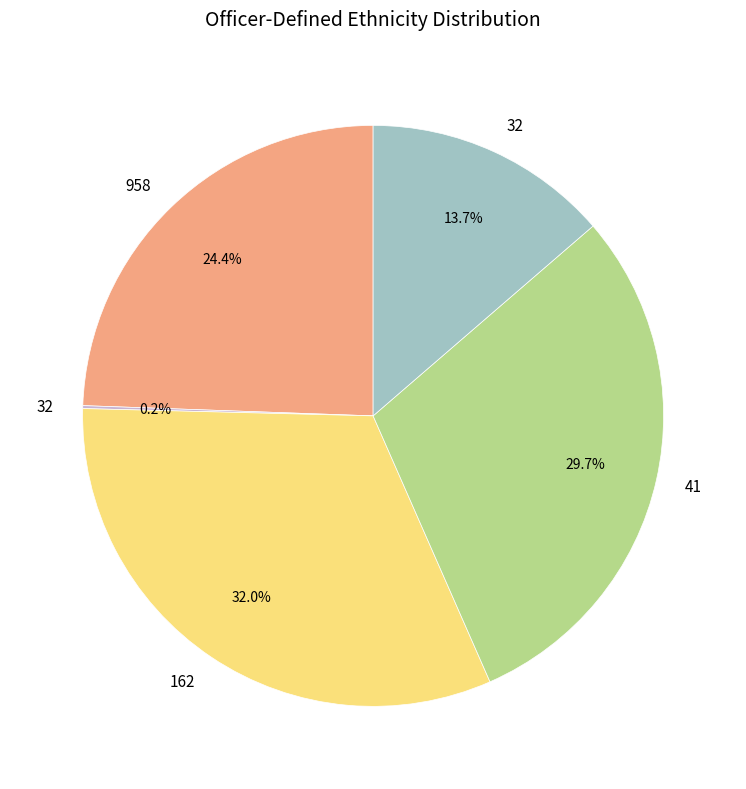

Is there a majority slice in this chart?

No